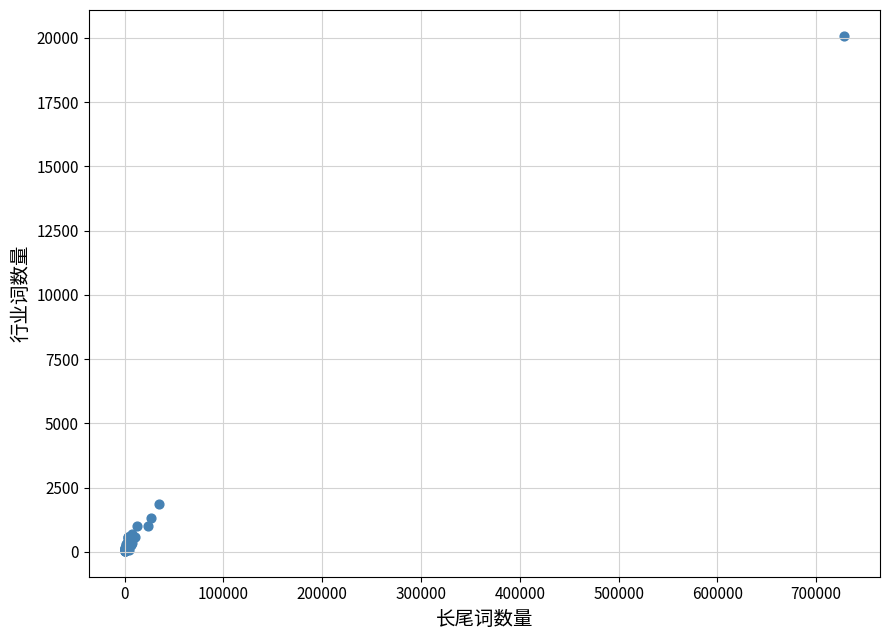

What Y value in the scatter plot is closest to 10063?

1878